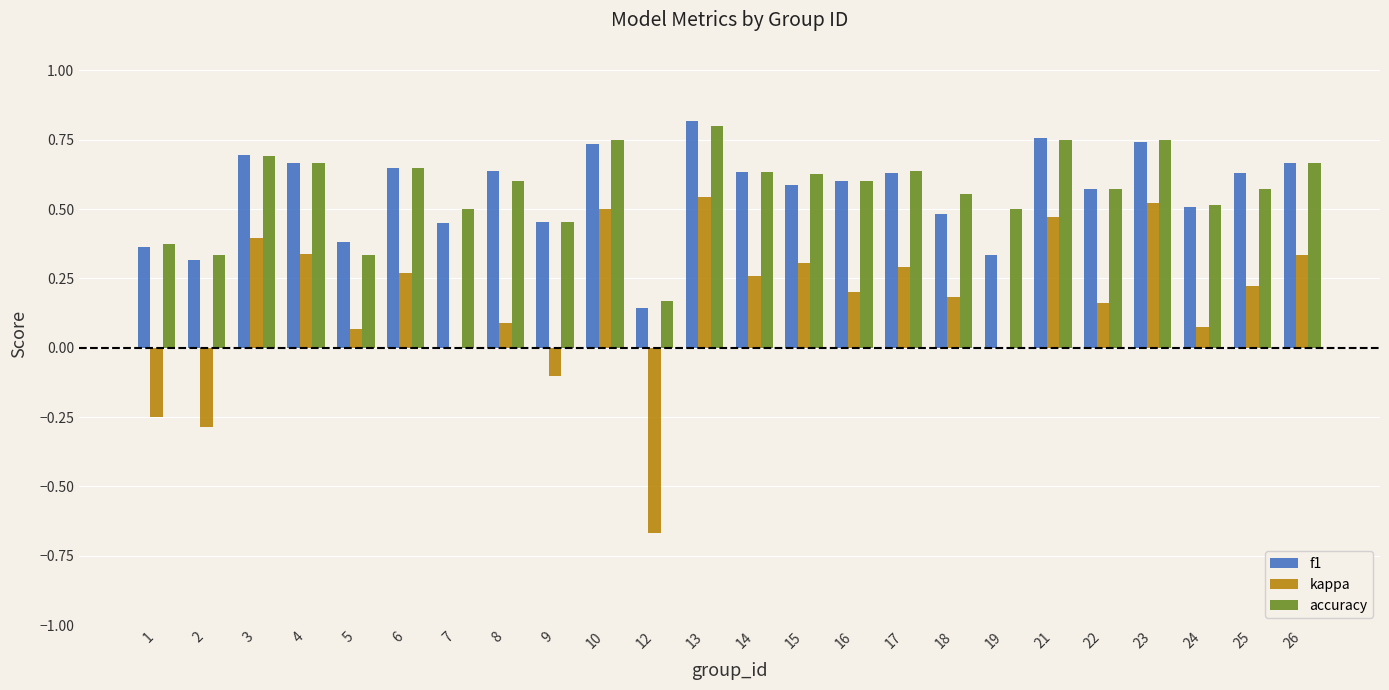

Between 2 and 25, which series saw the biggest shift?

kappa